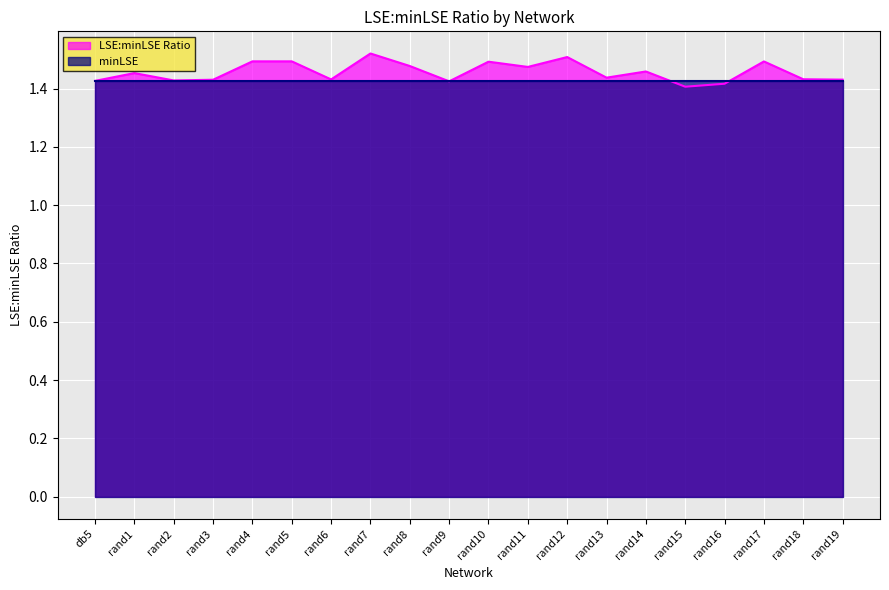

What is the approximate value at rand1?

1.5